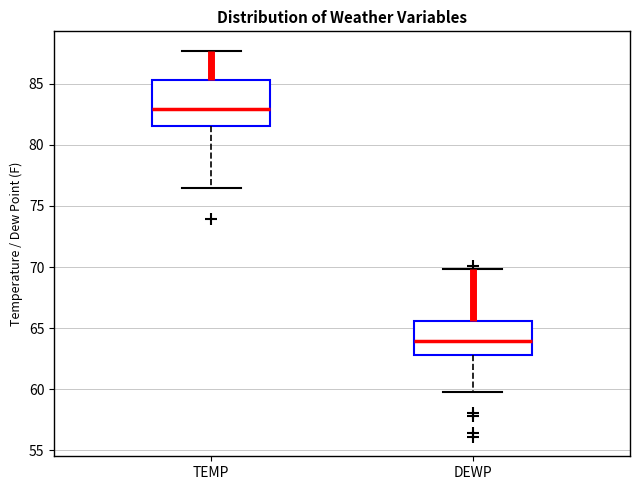

Reading left to right, transcribe this box plot: for each box, give where its median line is, the range the box spans, and where its two whiskers end, as read against the y-axis. The values are not printed on the chart, so give them approximately, as read against the axis.

TEMP: median 83.0, box 81.5 to 85.5, whiskers 76.5 to 87.5
DEWP: median 64.0, box 63.0 to 65.5, whiskers 60.0 to 70.0